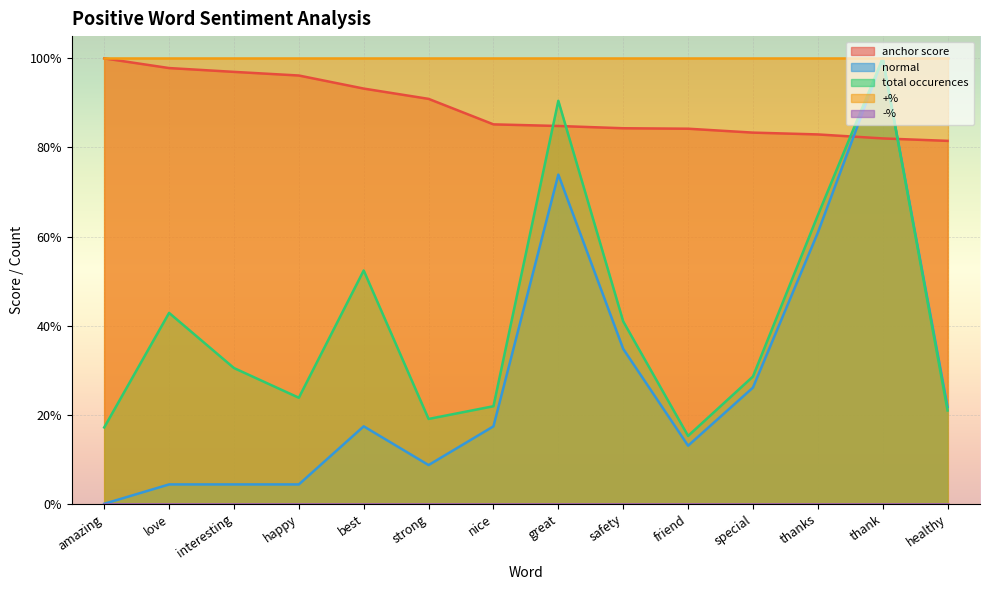

Is it true that anchor score equals 0.2 at strong?

False